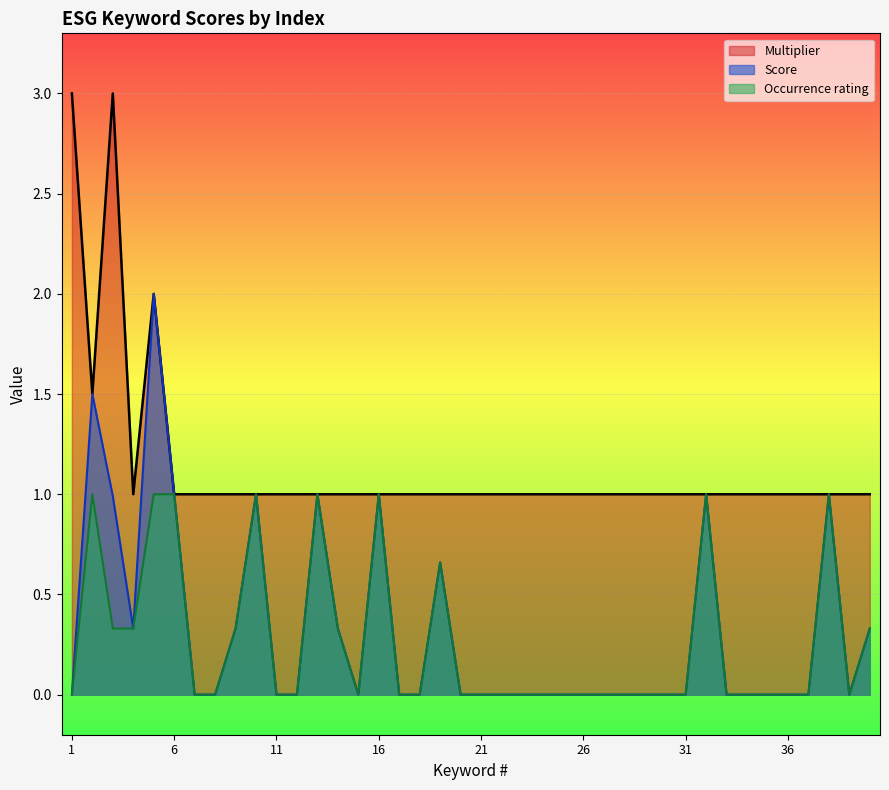

The Score series shows 0.0 at 11. True or false?

True